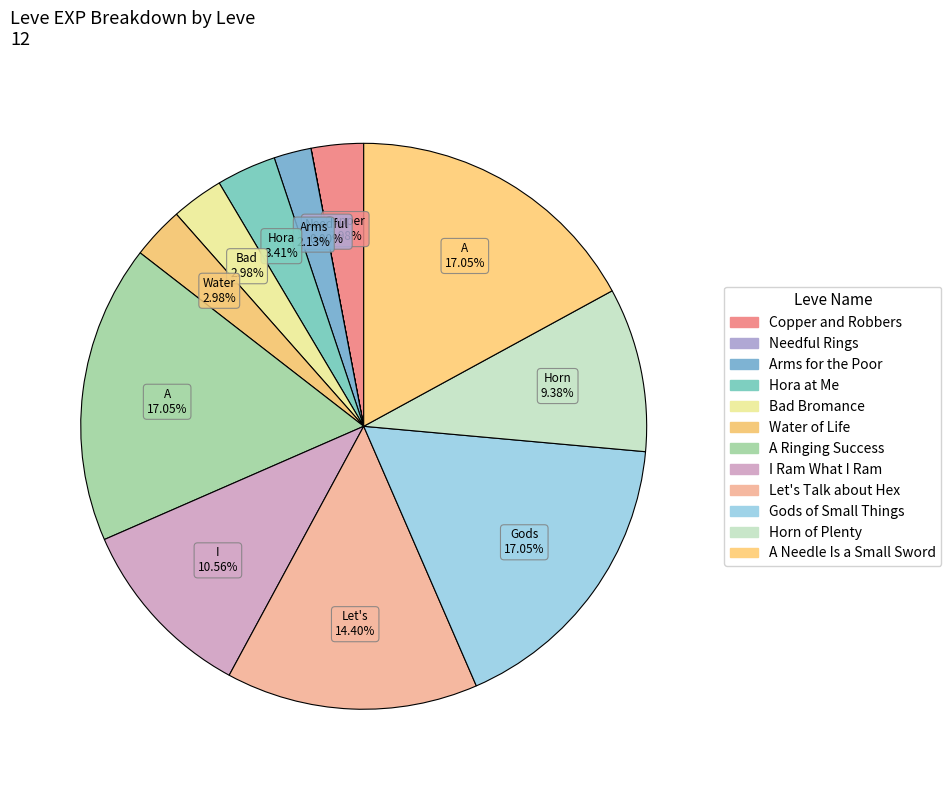

Between Copper and Robbers and Water of Life, which is larger?

Copper and Robbers